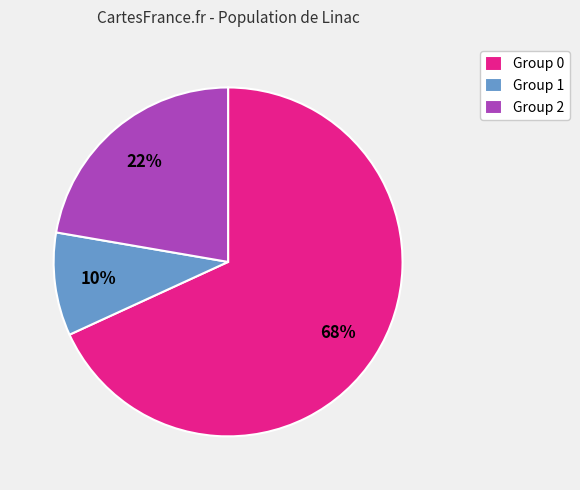

How many slices are in this pie chart?

3